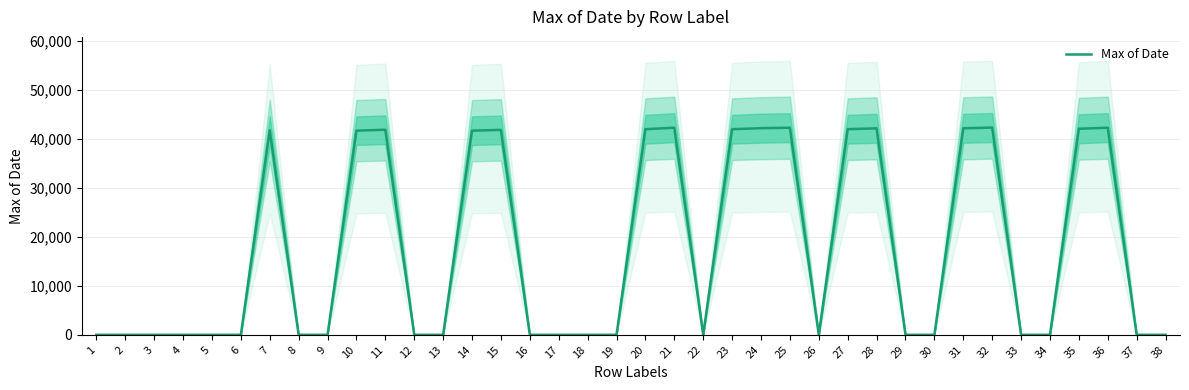

What is the greatest value displayed?

42342